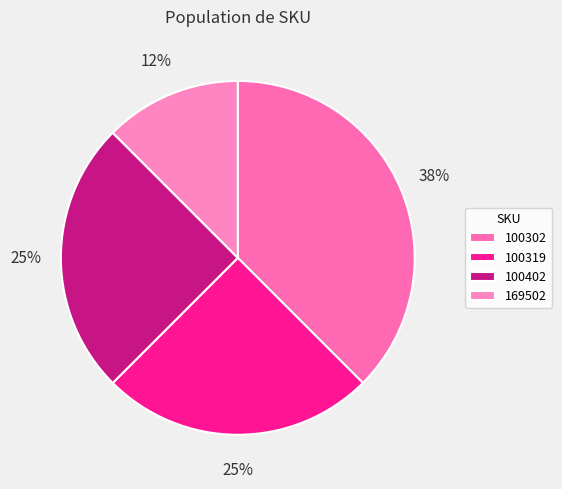

Which slice is the largest?

100302